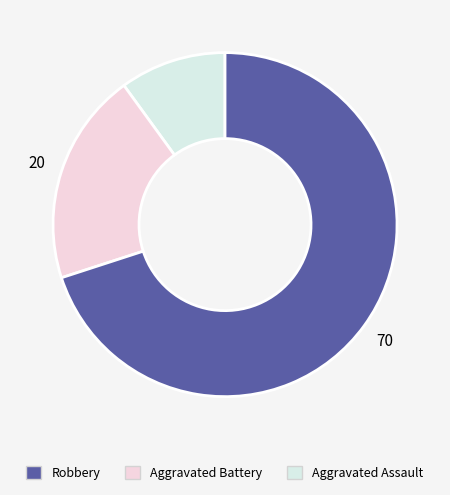

To the nearest percent, what is the average slice percentage?

33%